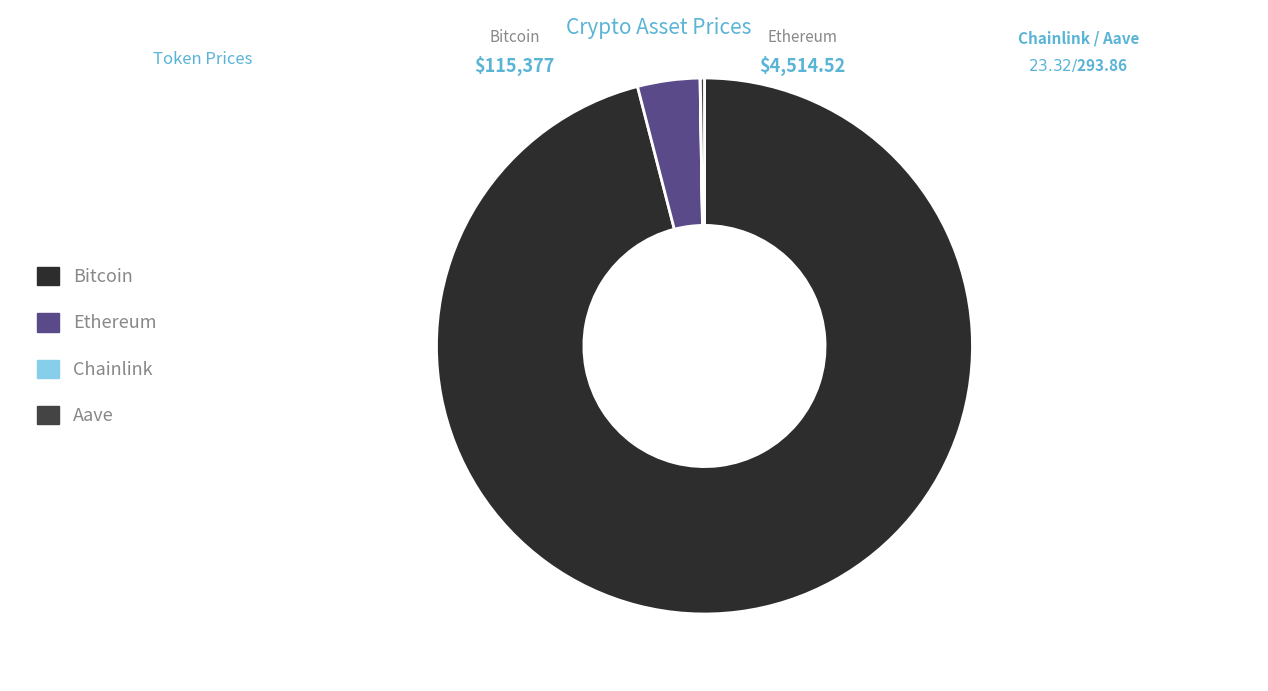

Does Ethereum represent more than half of the total?

No